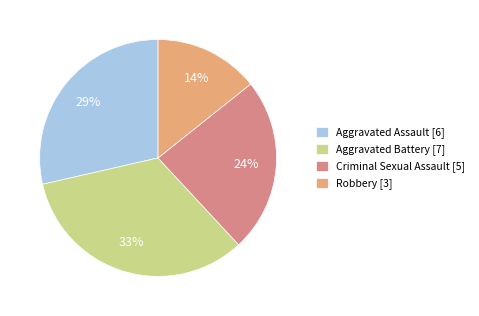

Do Criminal Sexual Assault and Aggravated Battery together represent more than half of the pie?

Yes